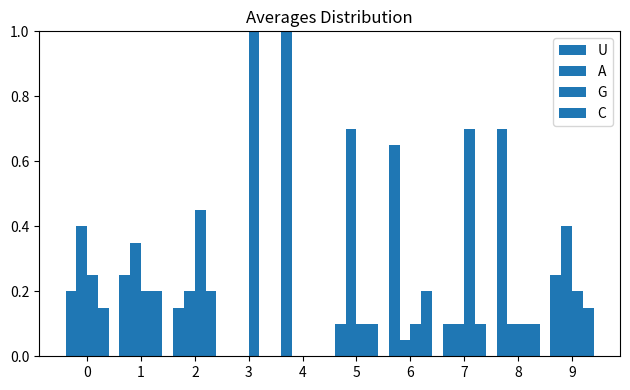

What is the sum of all G values?

3.1